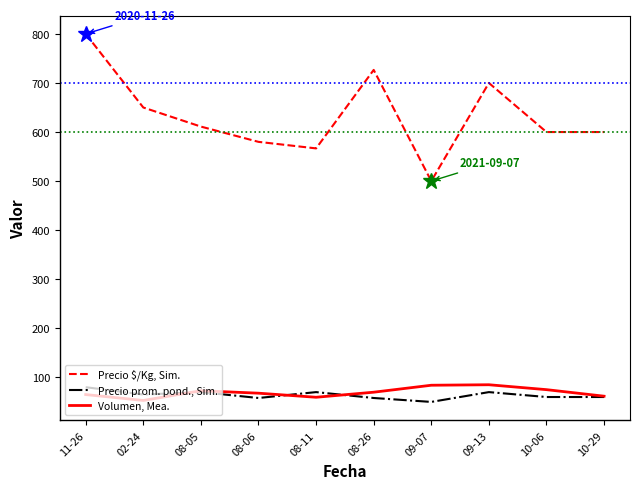

Between 11-26 and 10-06, which series saw the biggest shift?

Precio $/Kg, Sim.